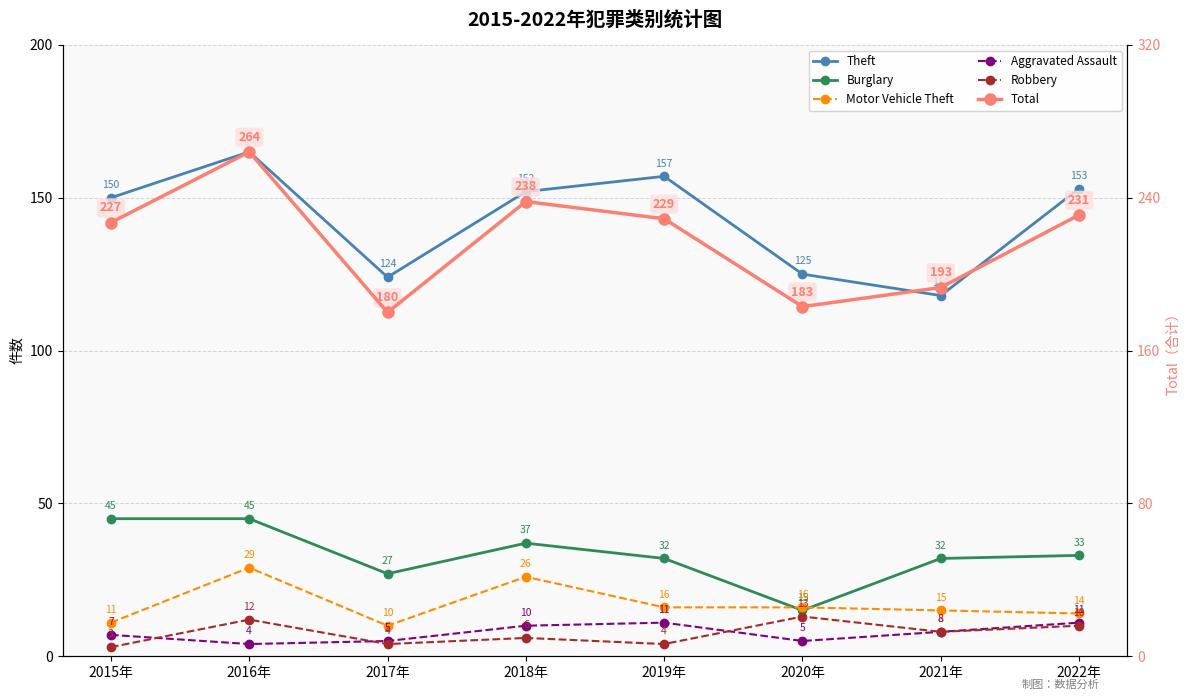

The value of Total at 2020年 is 183. True or false?

True